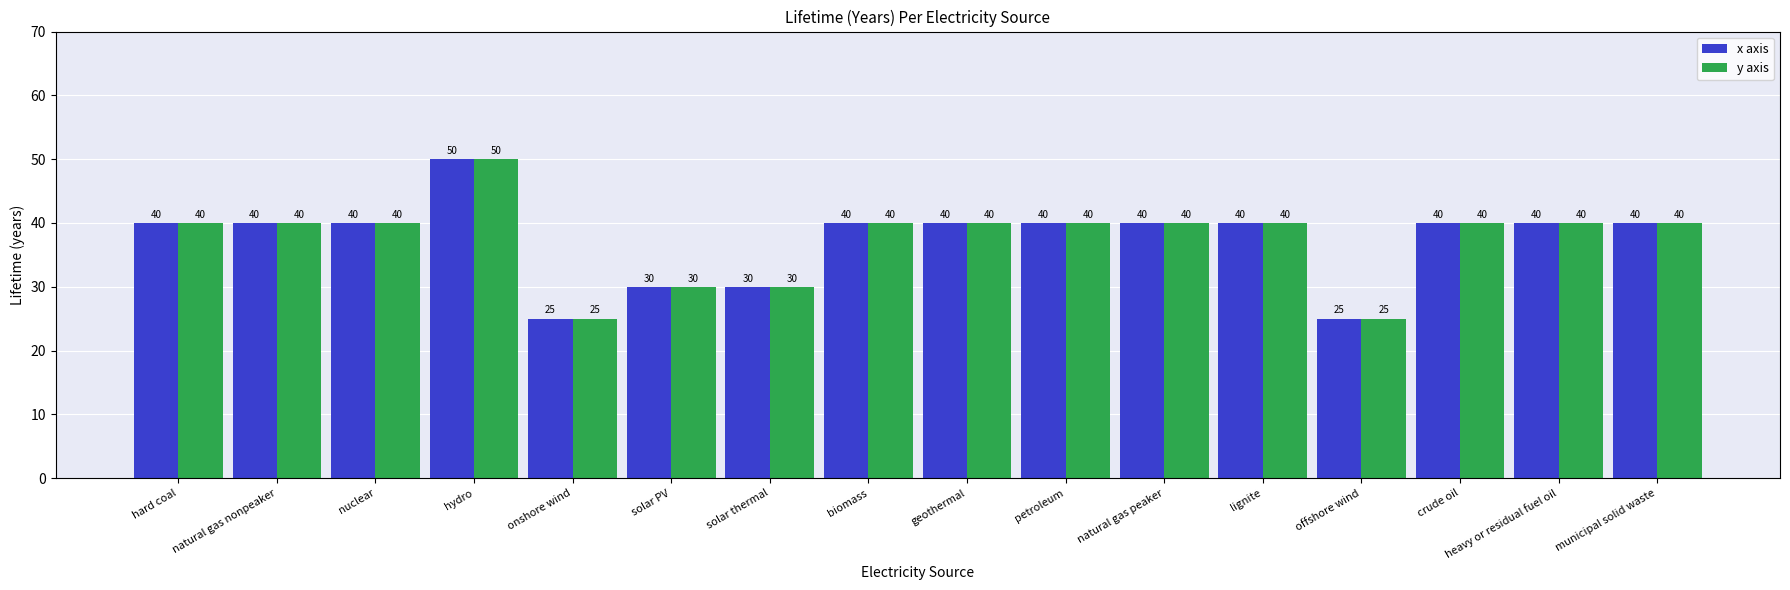

What are all the series names shown in the legend?

x axis, y axis